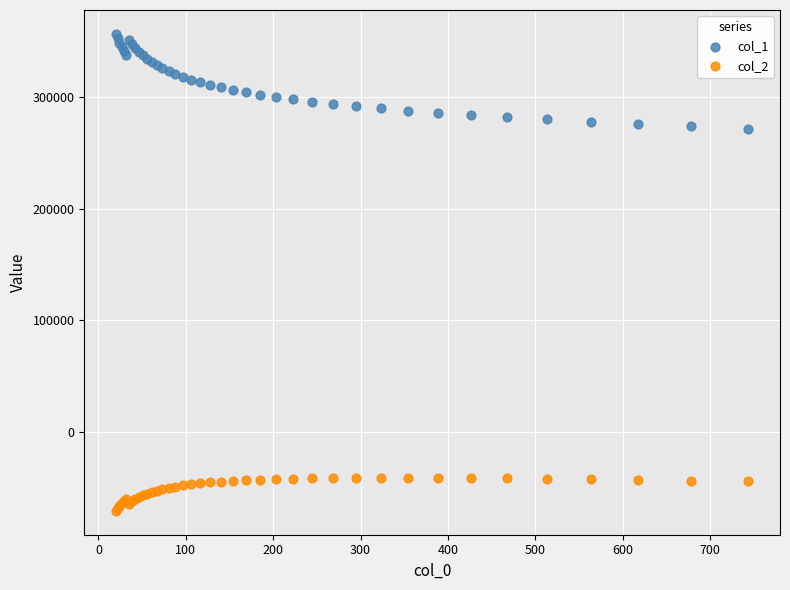

What are all the series names shown in the legend?

col_1, col_2